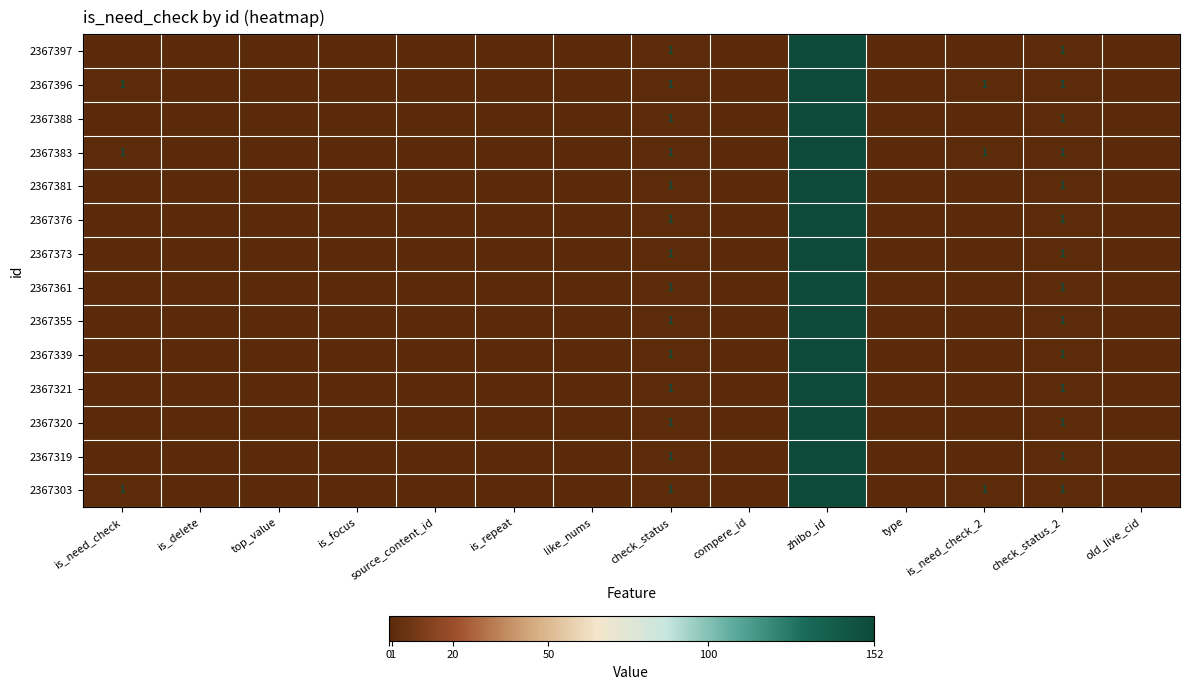

Between check_status_2 and check_status, which is larger?

check_status_2